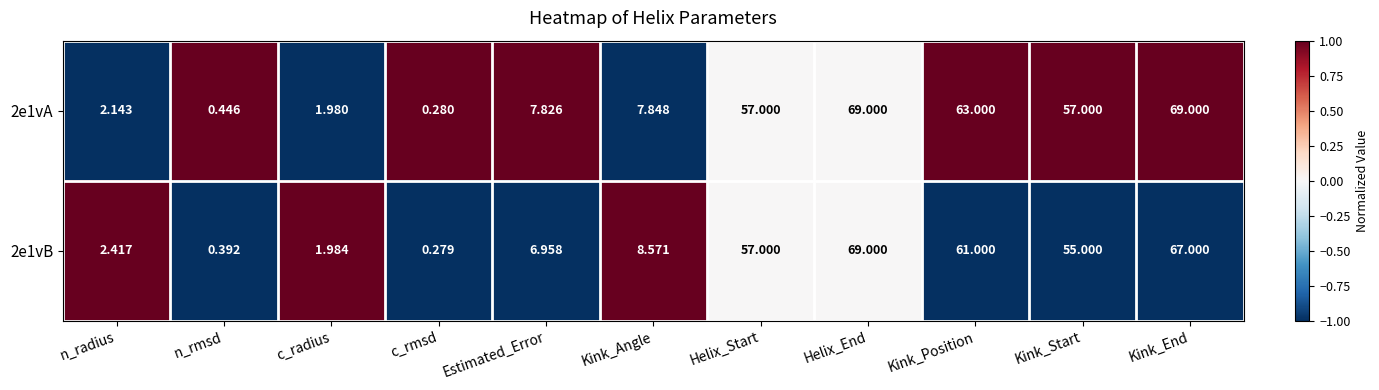

At which category is the sum across all series the highest?

Helix_End